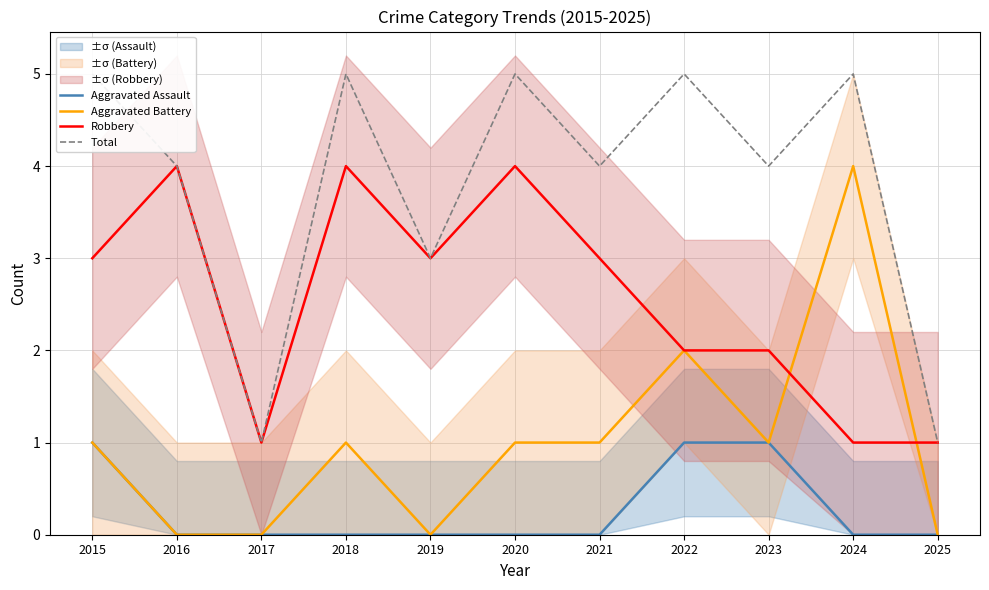

Reading left to right, transcribe all the data shown in this chart.

Aggravated Assault: 2015=1	2016=0	2017=0	2018=0	2019=0	2020=0	2021=0	2022=1	2023=1	2024=0	2025=0
Aggravated Battery: 2015=1	2016=0	2017=0	2018=1	2019=0	2020=1	2021=1	2022=2	2023=1	2024=4	2025=0
Robbery: 2015=3	2016=4	2017=1	2018=4	2019=3	2020=4	2021=3	2022=2	2023=2	2024=1	2025=1
Total: 2015=5	2016=4	2017=1	2018=5	2019=3	2020=5	2021=4	2022=5	2023=4	2024=5	2025=1